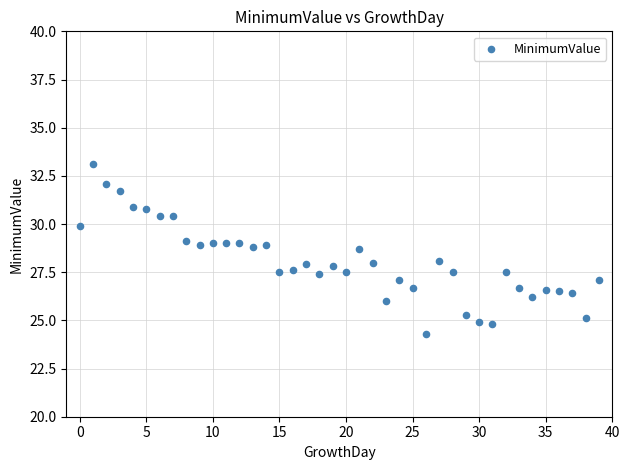

What is the range of Y values (max minus min)?

8.8